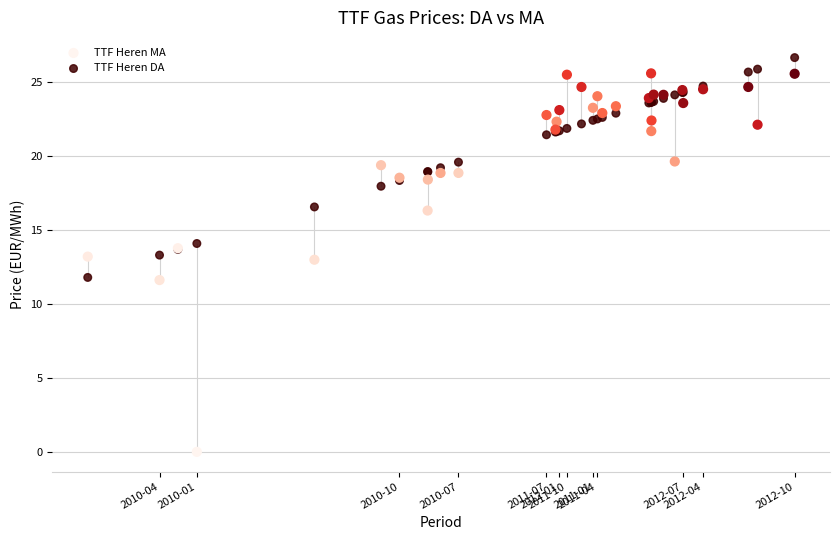

Which series has the largest Y range (max minus min)?

TTF Heren MA